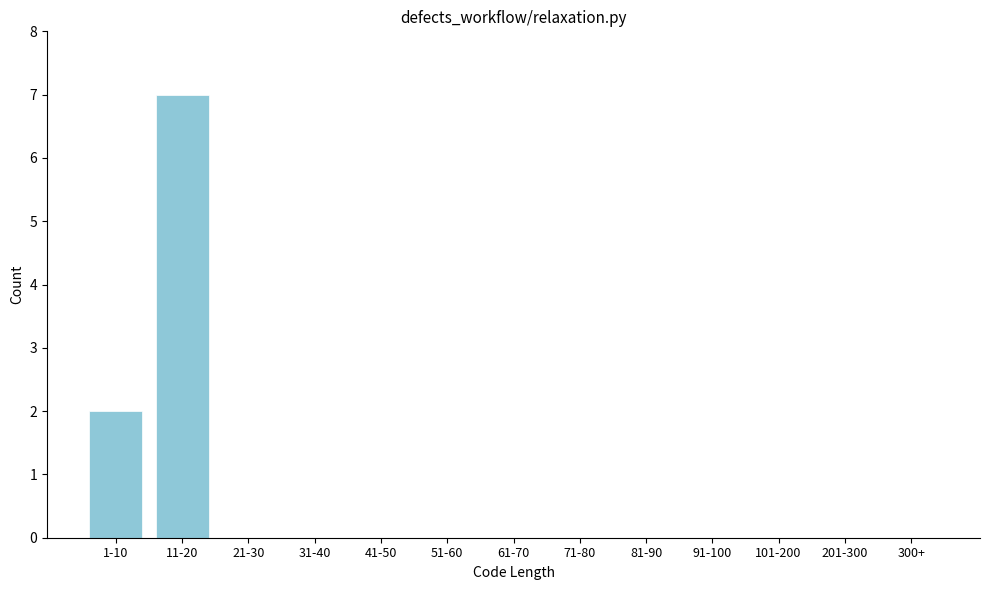

Reading right to left, extract all data points from this chart.

300+=0	201-300=0	101-200=0	91-100=0	81-90=0	71-80=0	61-70=0	51-60=0	41-50=0	31-40=0	21-30=0	11-20=7	1-10=2